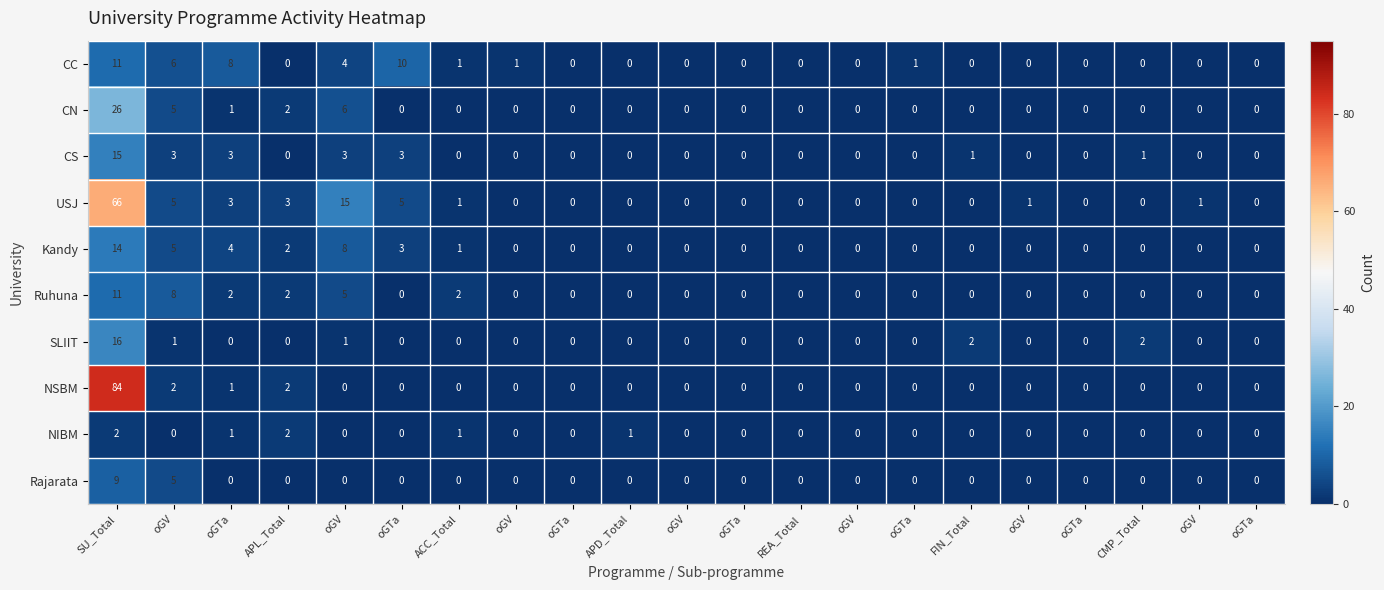

What is the spread (max minus min) of values at oGTa?

8